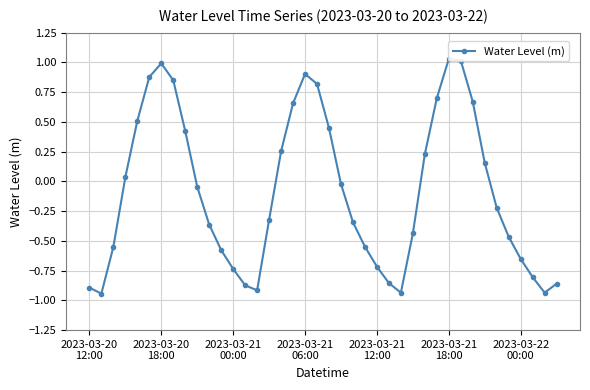

How many interior local valleys (lower than both neighbors) does the data have?

4